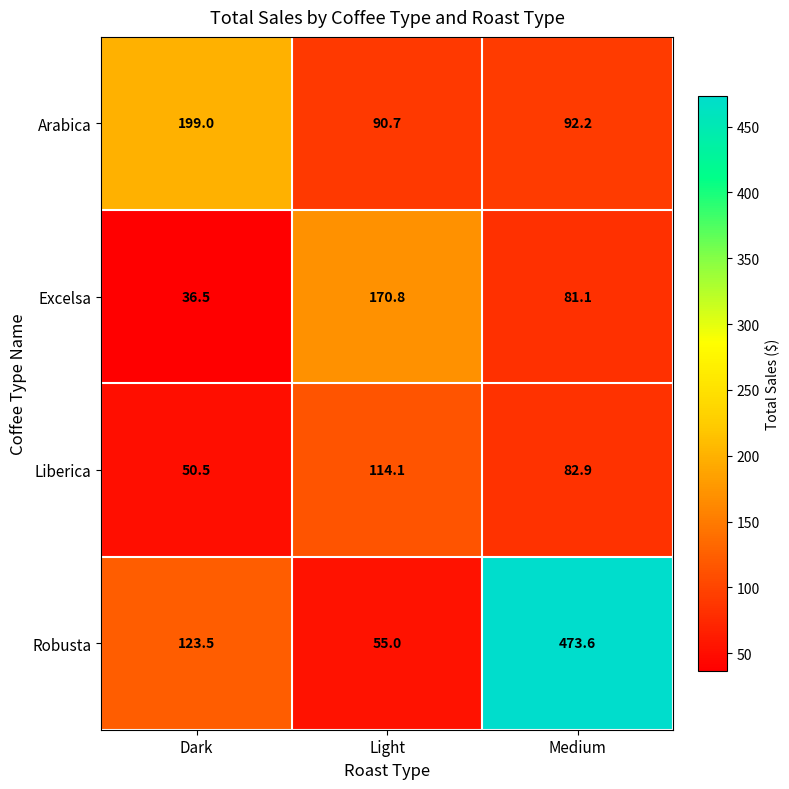

Where is Excelsa nearest to the value 103?

Medium